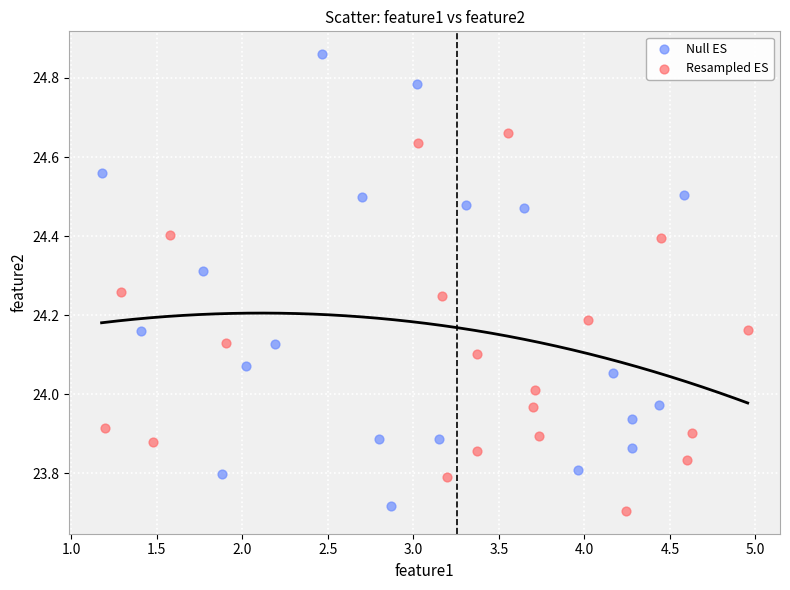

What are all the series names shown in the legend?

Null ES, Resampled ES